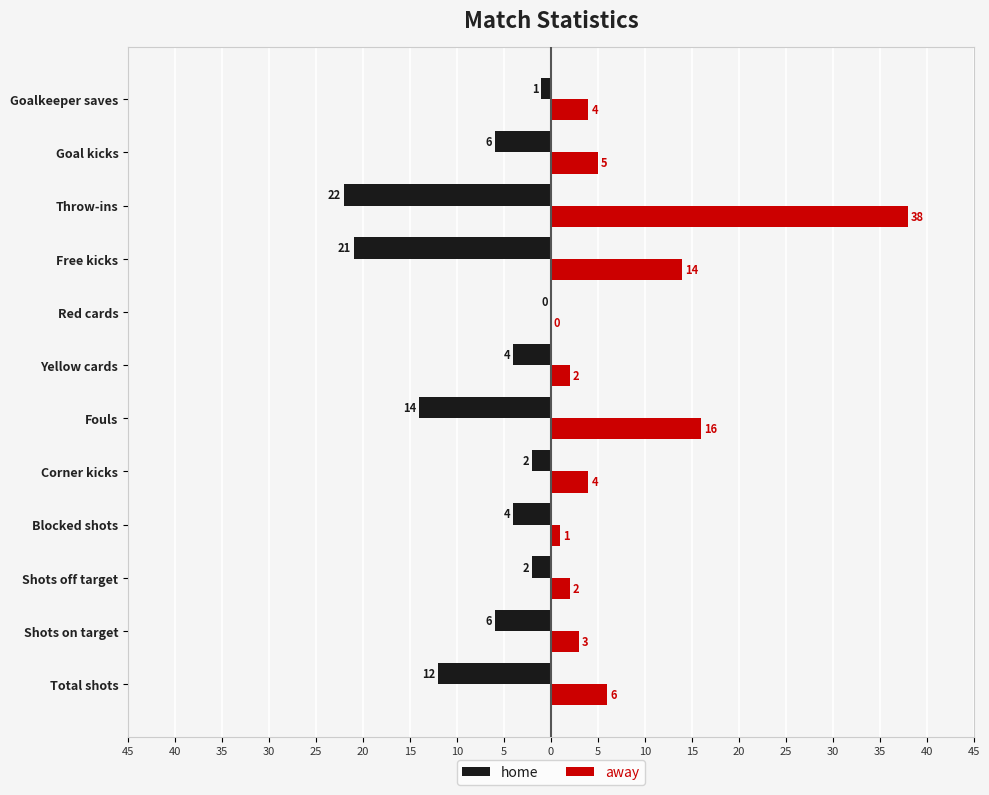

What are all the series names shown in the legend?

home, away